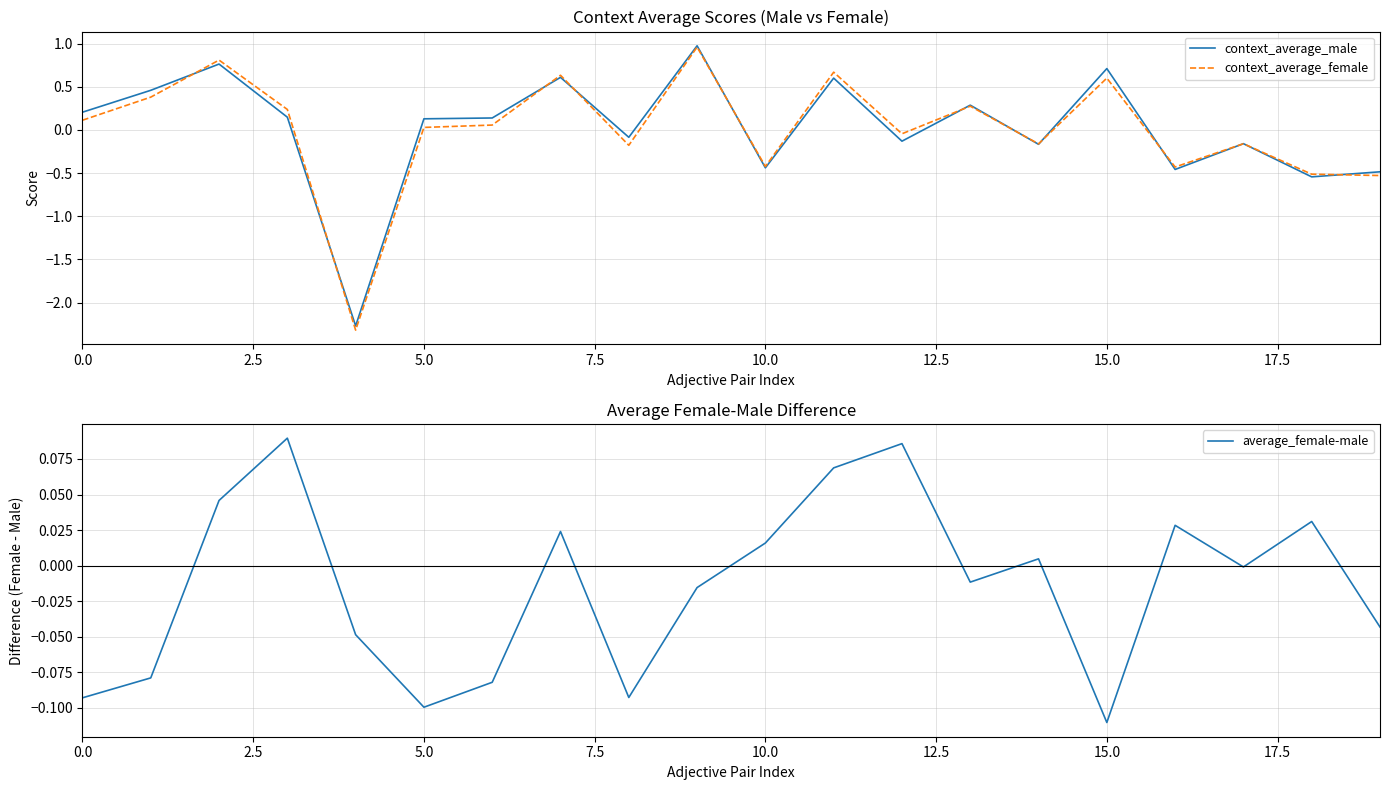

How many intersections are there between context_average_female and average_female-male?

11